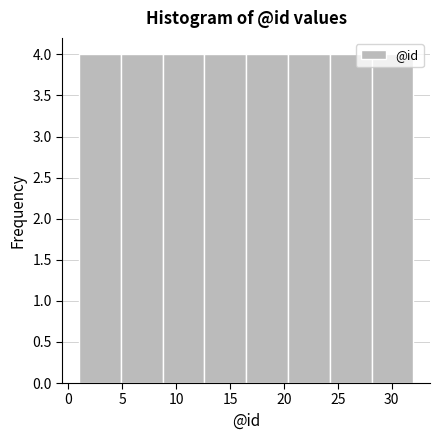

What is the height of the bar covering 20.5 to 24.5 on the x-axis? Neither the bar edges nor the heights are printed on the chart, so give them approximately, as read against the axes.

4